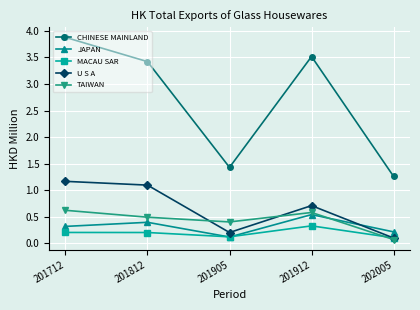

At which category is the sum across all series the highest?

201712